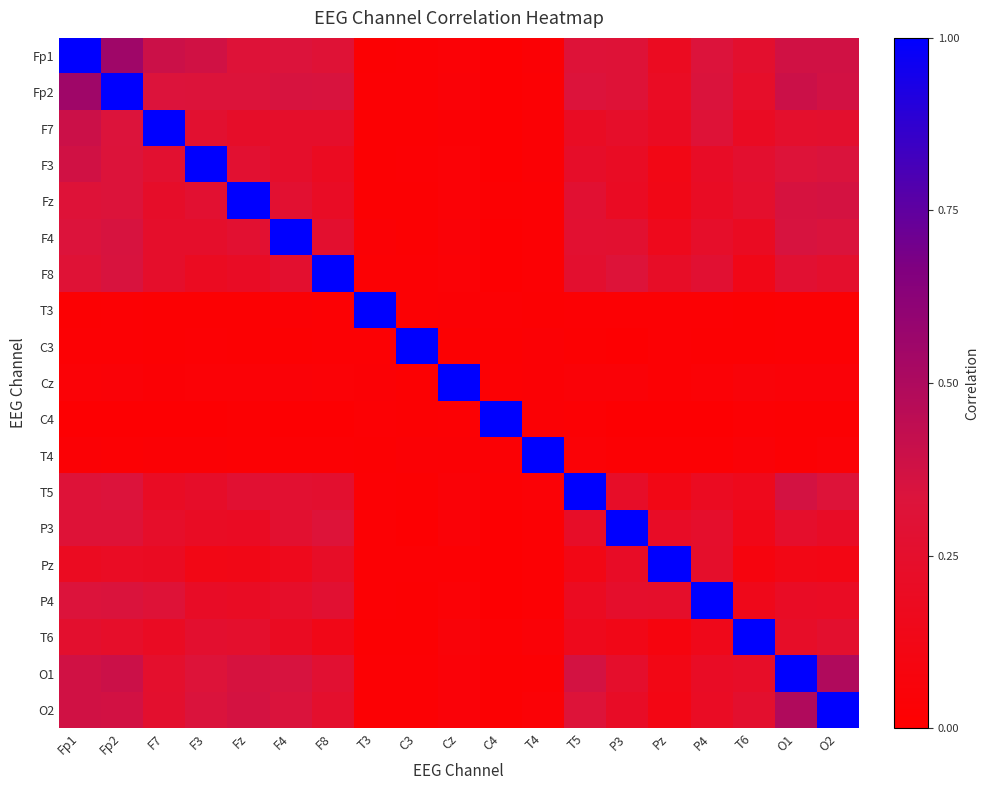

What is the greatest value displayed?

1.0